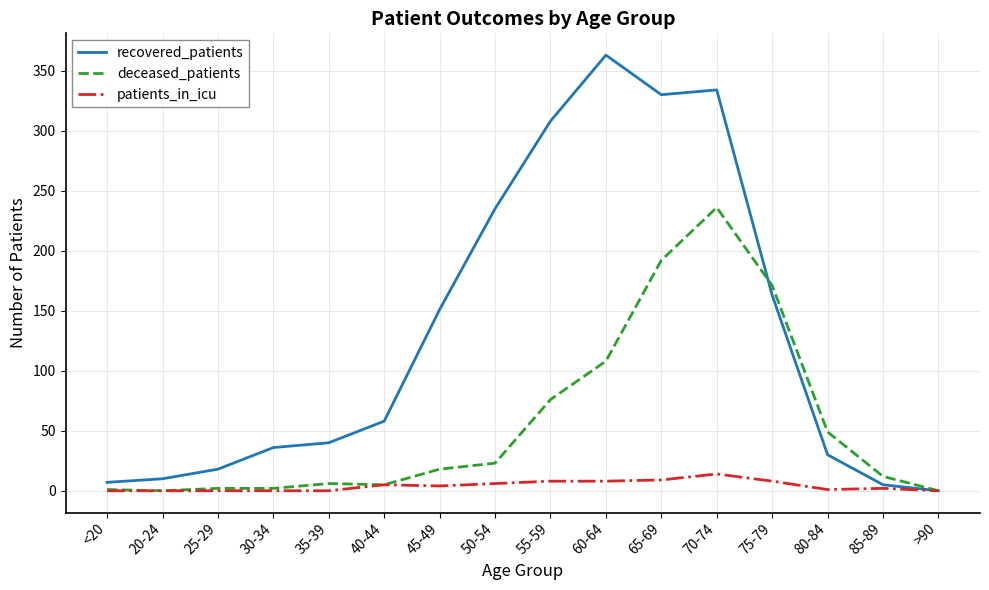

At which label is recovered_patients closest to 181?

75-79